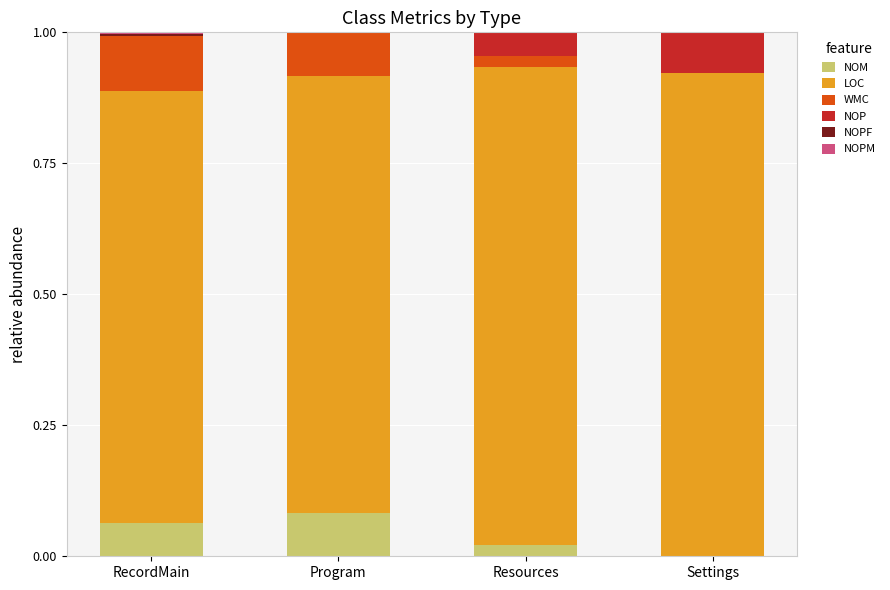

What is the total value across all series at Program?

1.0